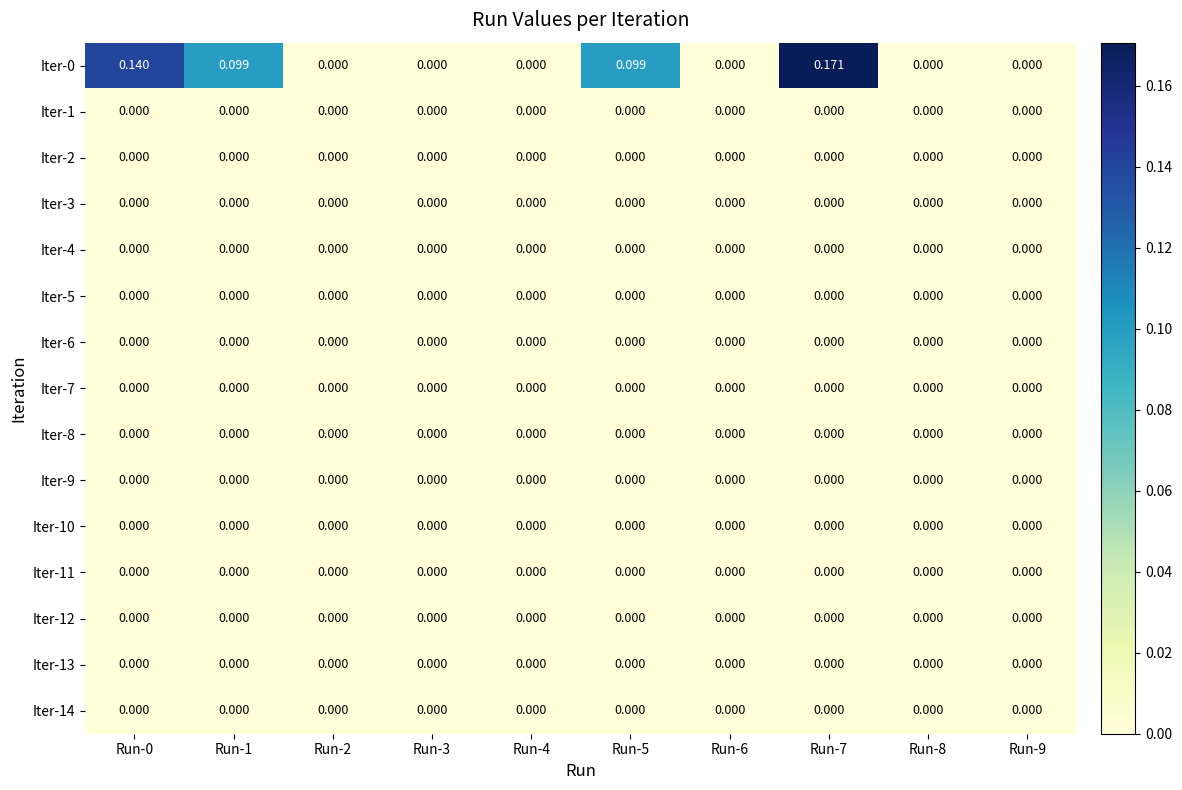

Count the number of data series in this chart.

15